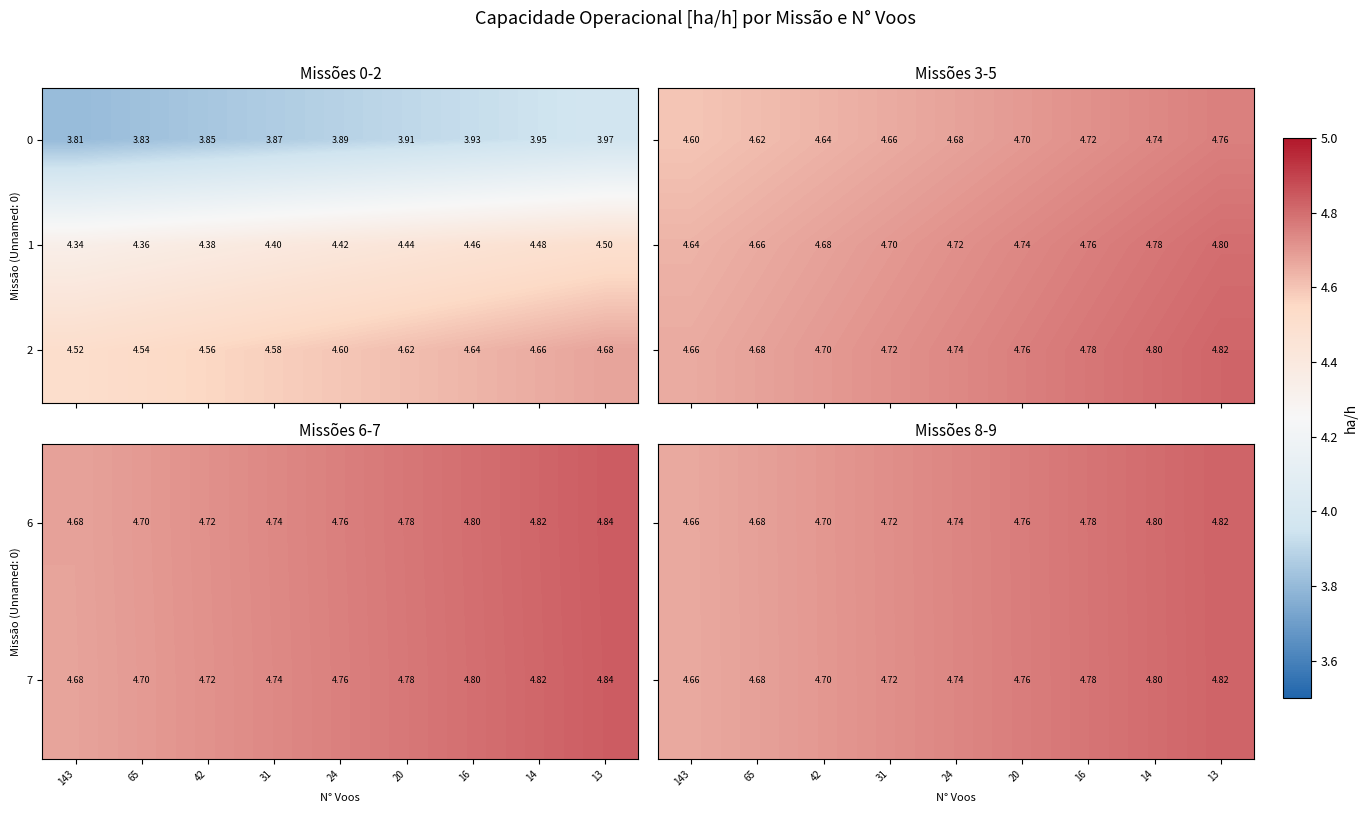

At how many categories does at least one series exceed 4?

9